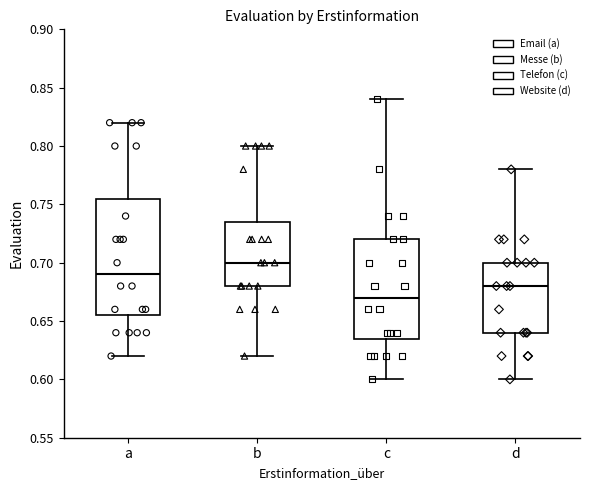

Reading left to right, read every box against the y-axis: the position of its median line, the range the box covers, and the ends of its whiskers. The values are not printed on the chart, so give them approximately, as read against the axis.

a: median 0.690, box 0.655 to 0.755, whiskers 0.620 to 0.820
b: median 0.700, box 0.680 to 0.735, whiskers 0.620 to 0.800
c: median 0.670, box 0.635 to 0.720, whiskers 0.600 to 0.840
d: median 0.680, box 0.640 to 0.700, whiskers 0.600 to 0.780